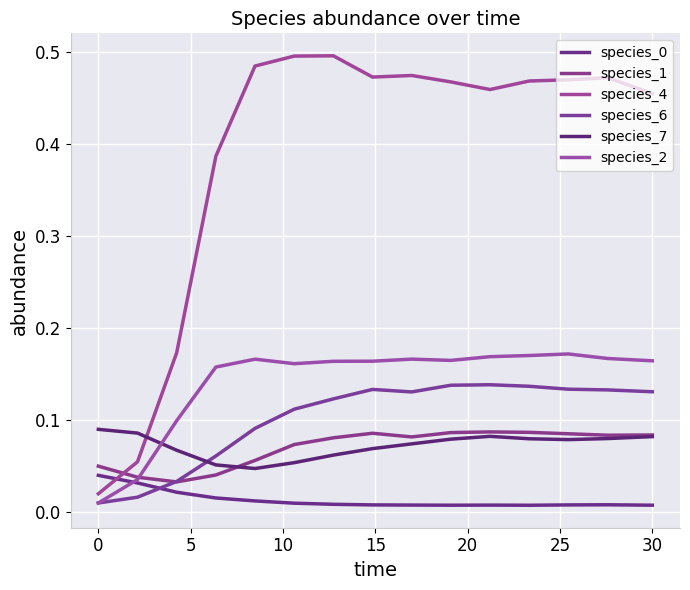

How many lines are shown in the chart?

6